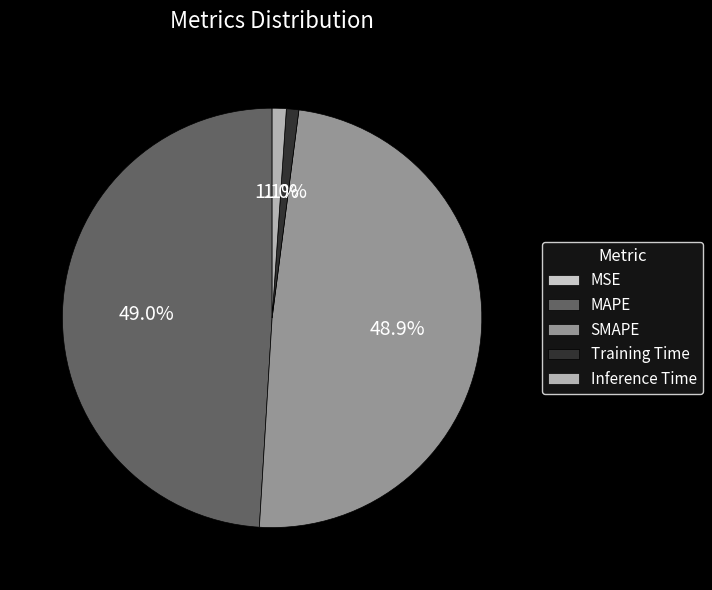

Rank the categories by value from highest to lowest.

MAPE, SMAPE, Inference Time, Training Time, MSE